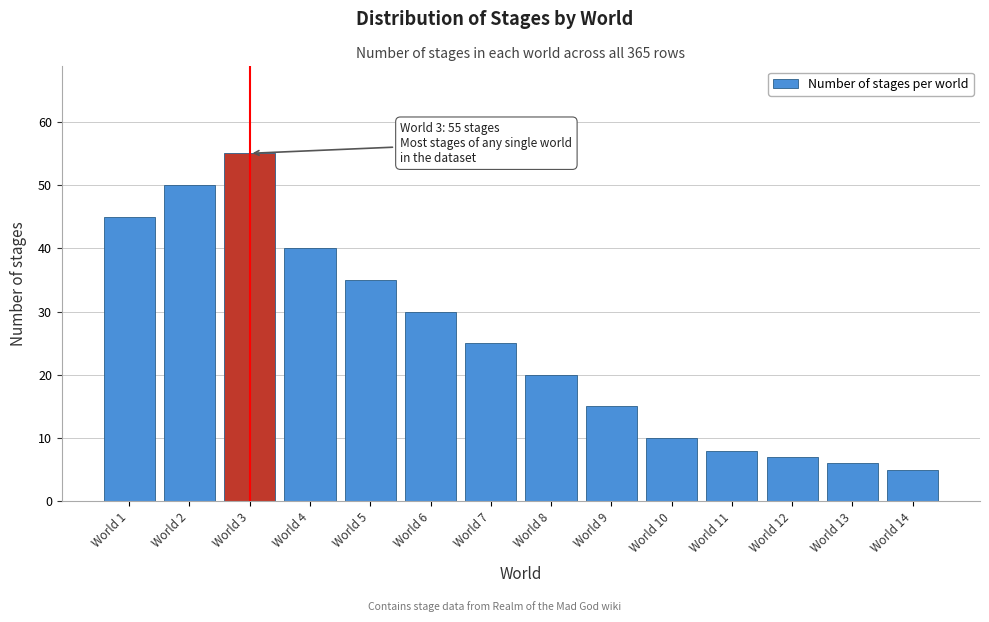

Reading left to right, what are all the values shown in this chart?

45	50	55	40	35	30	25	20	15	10	8	7	6	5